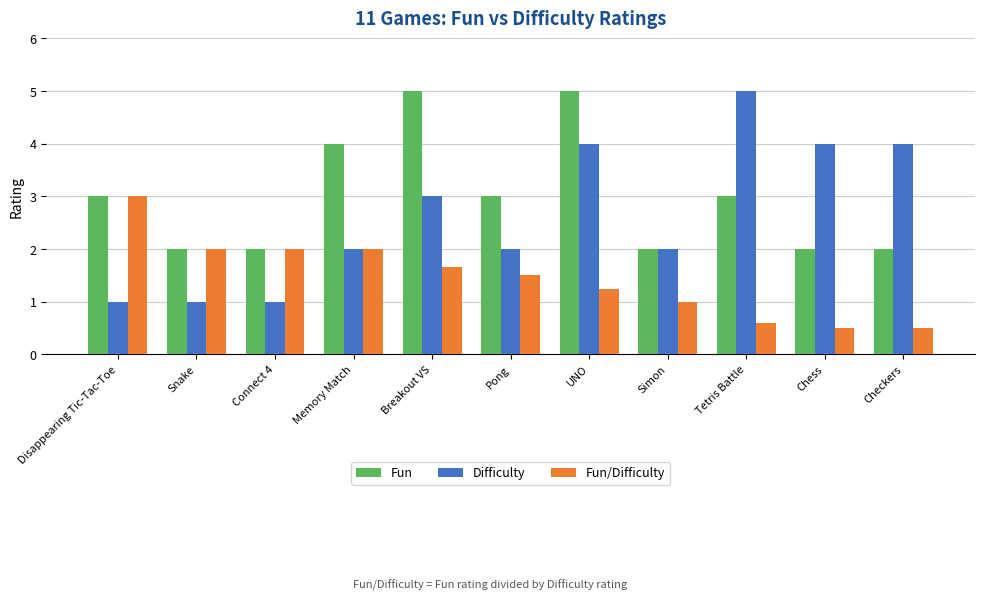

What is the sum of all Fun/Difficulty values?

16.0